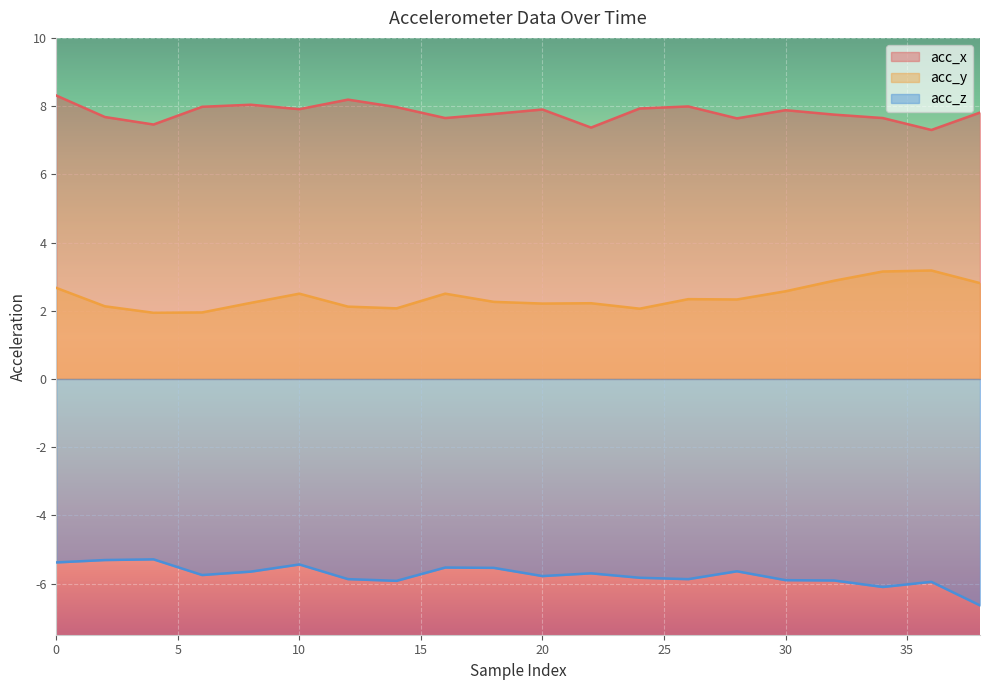

What is the average value of the acc_y series?

2.4